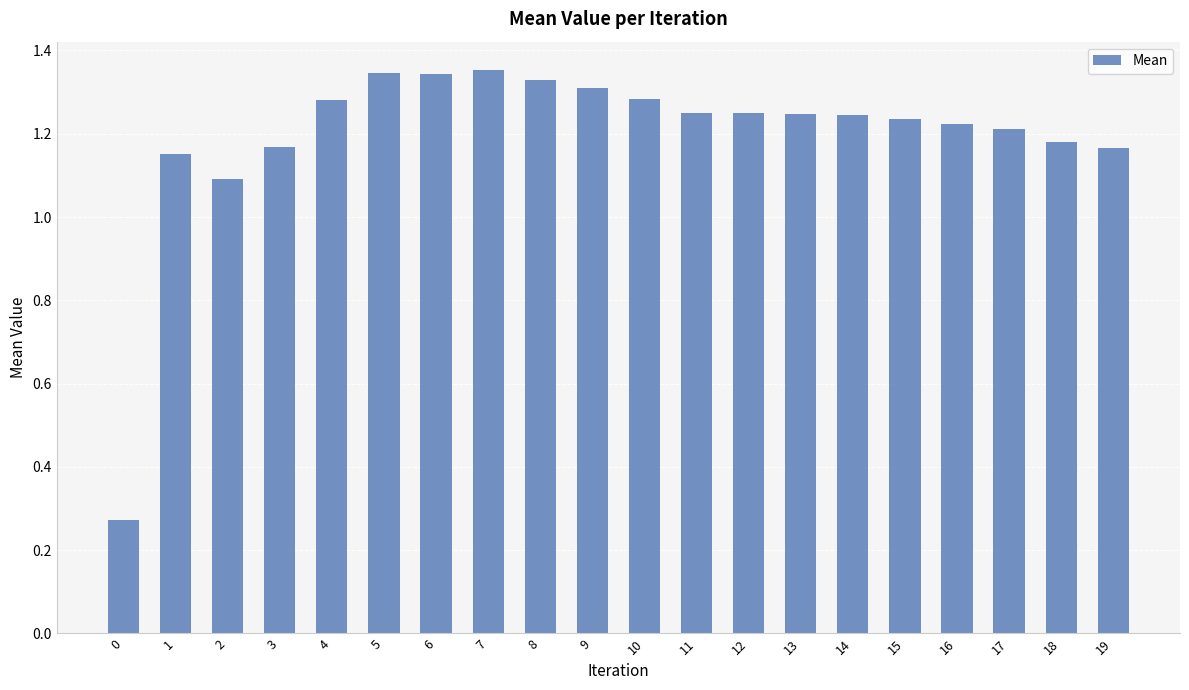

What is the difference between the maximum and minimum values?

1.1